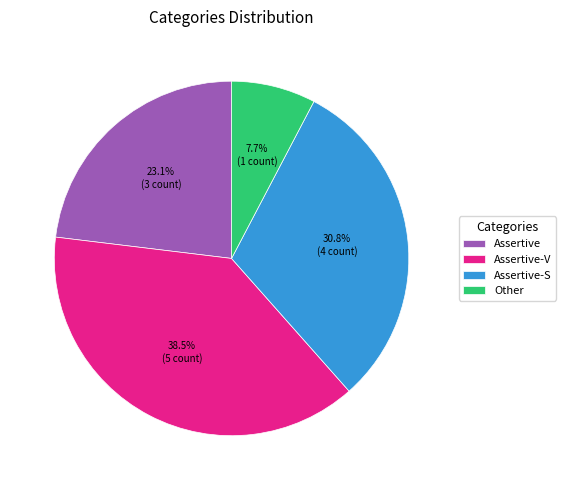

Is it true that Assertive-V is 49% of the pie?

False